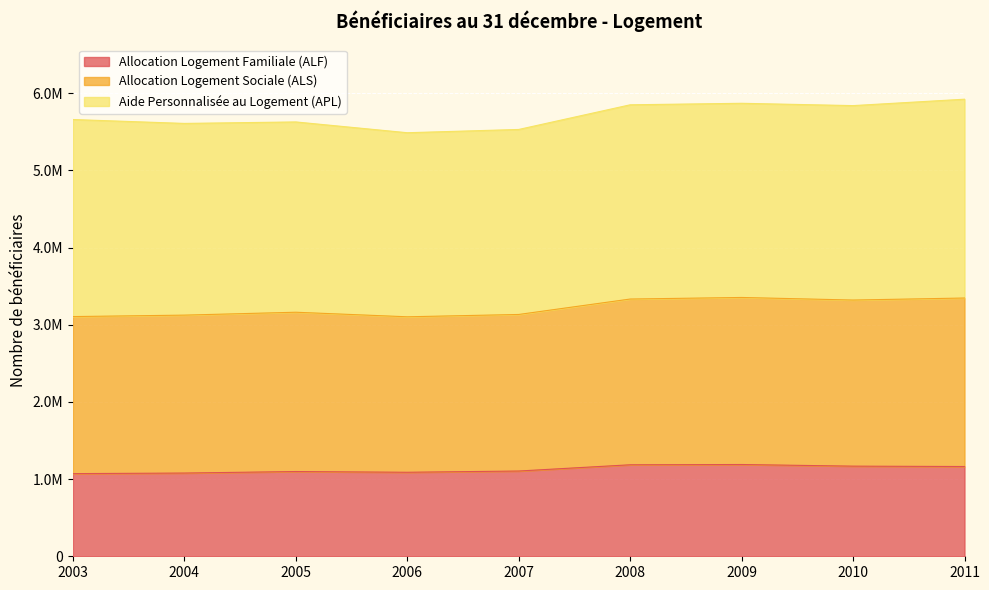

What is the lowest value of the Allocation Logement Familiale (ALF) series?

1071206